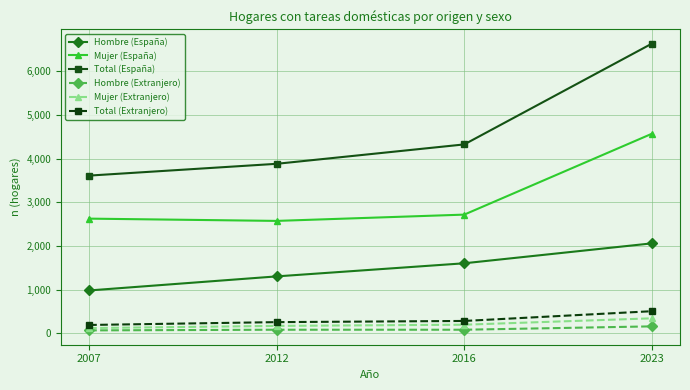

What is the spread (max minus min) of values at 2012?

3798